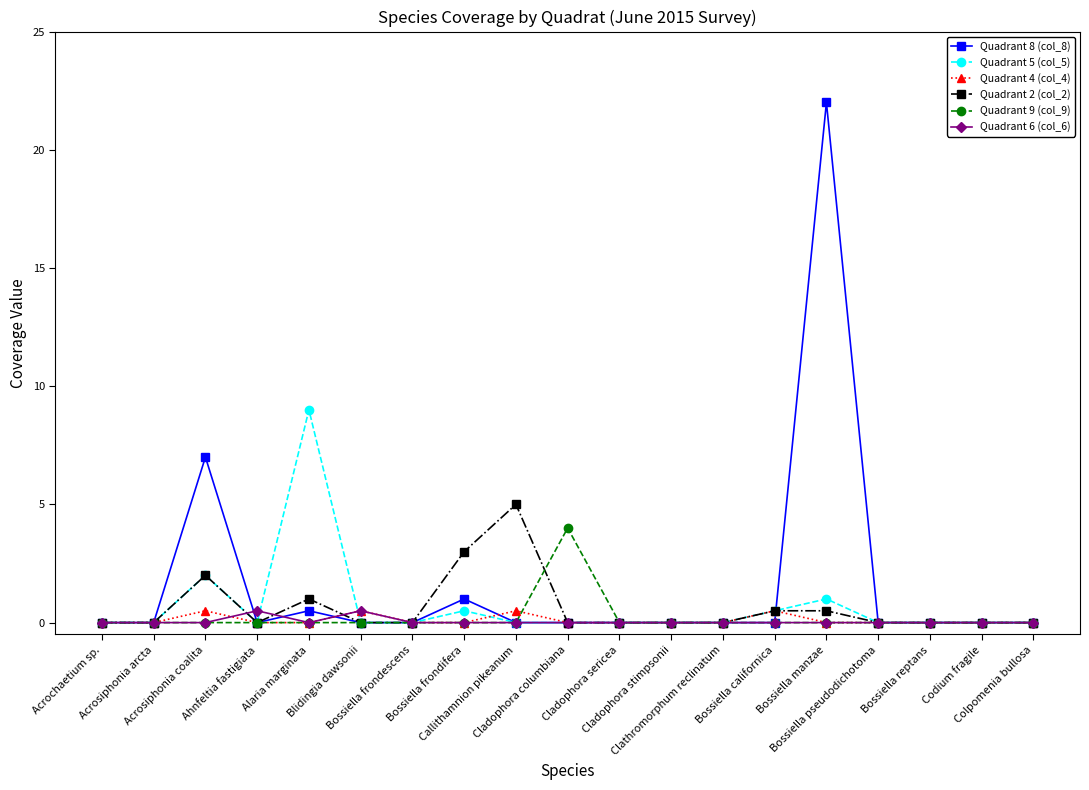

Which series has the widest spread of values?

Quadrant 8 (col_8)